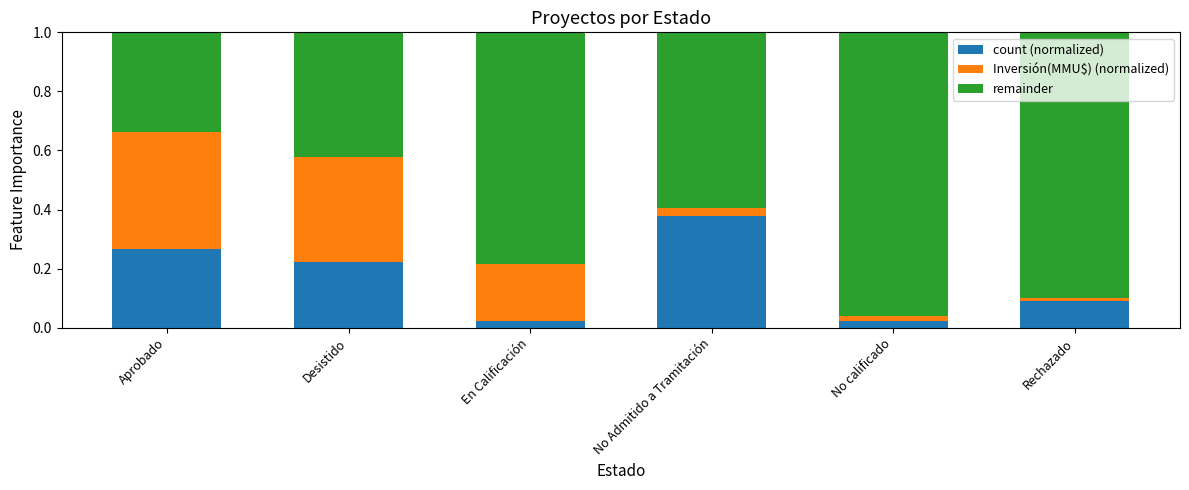

At which label does count (normalized) reach its peak?

No Admitido a Tramitación